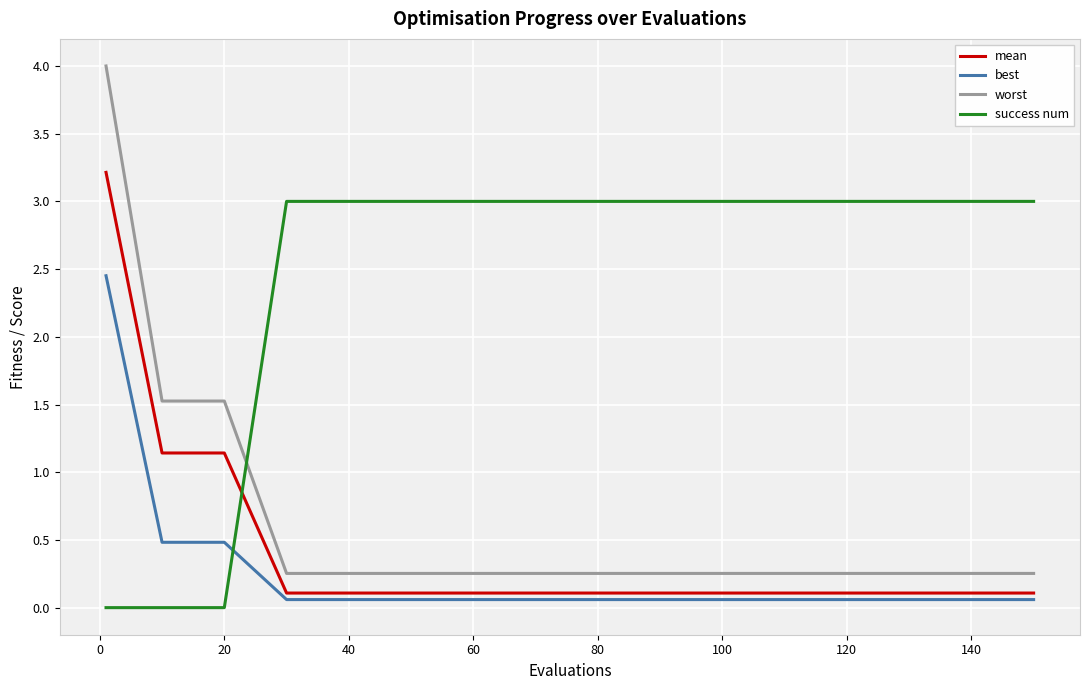

Rank the series by their maximum value, from highest to lowest.

worst, mean, success num, best